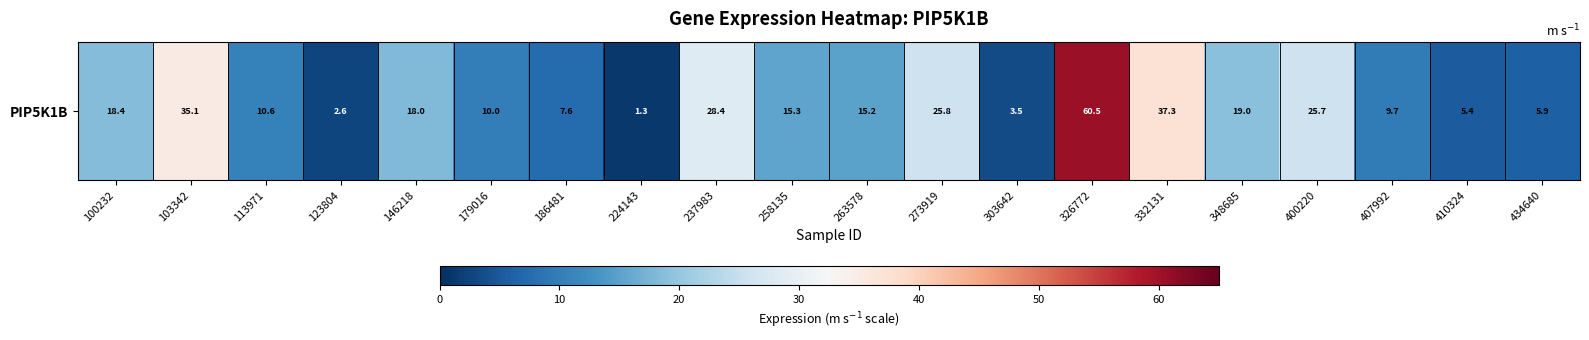

Which has a higher value, 303642 or 407992?

407992